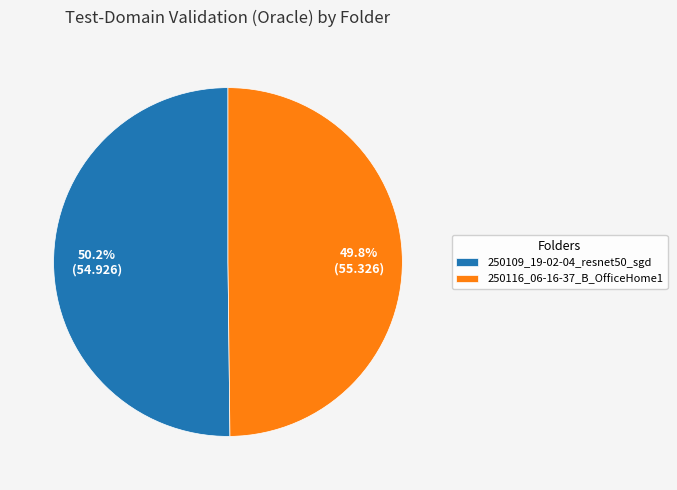

To the nearest percent, what portion does 250116_06-16-37_B_OfficeHome1 represent?

50%